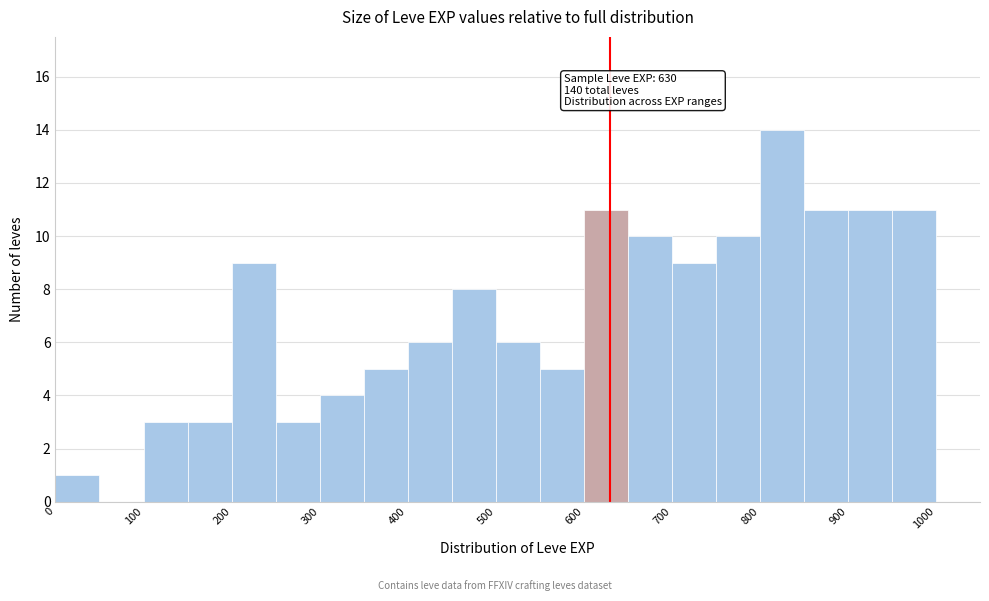

Over which range of the x-axis is the bar tallest?

800 to 850